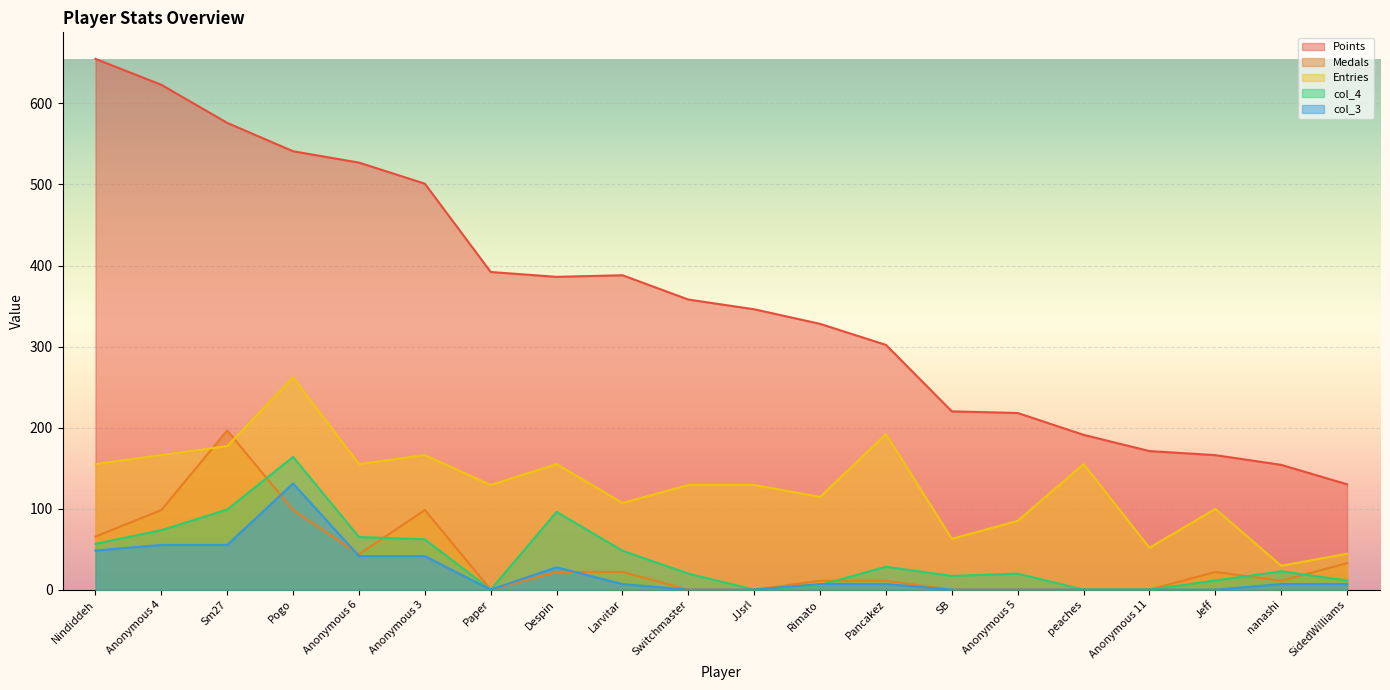

The value of col_4 at JJsrl is -106.5. True or false?

False